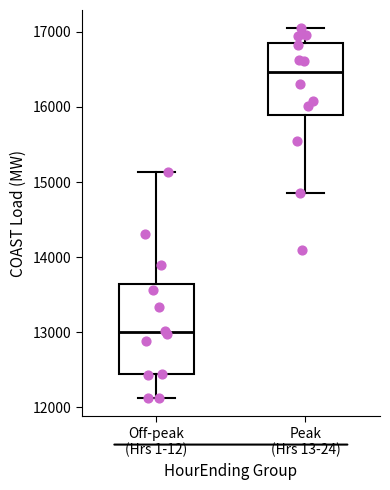

Which box has the highest median line?

Peak (Hrs 13-24)